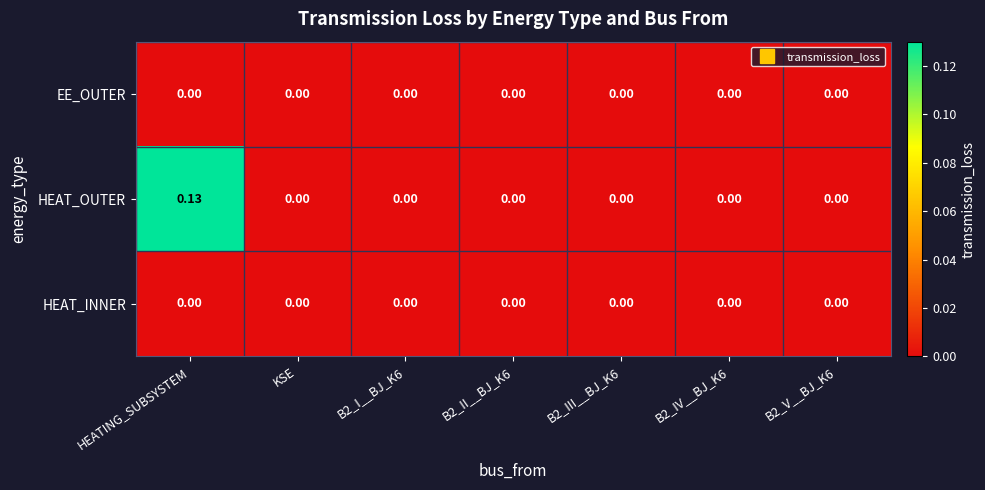

Which series has the widest spread of values?

HEAT_OUTER